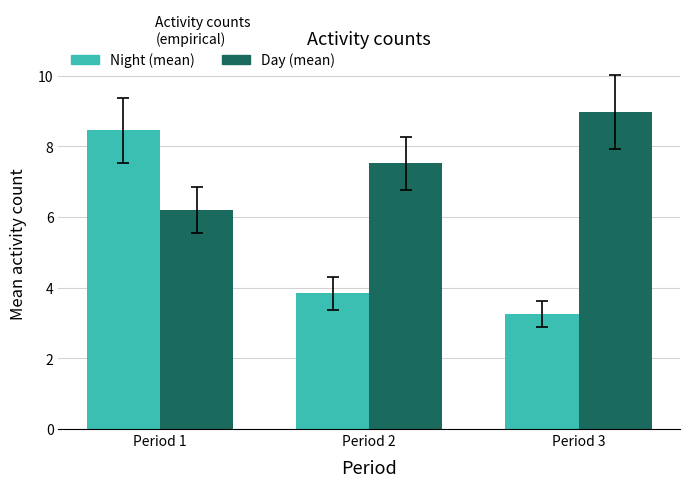

At which label does Night (mean) reach its minimum?

Period 3